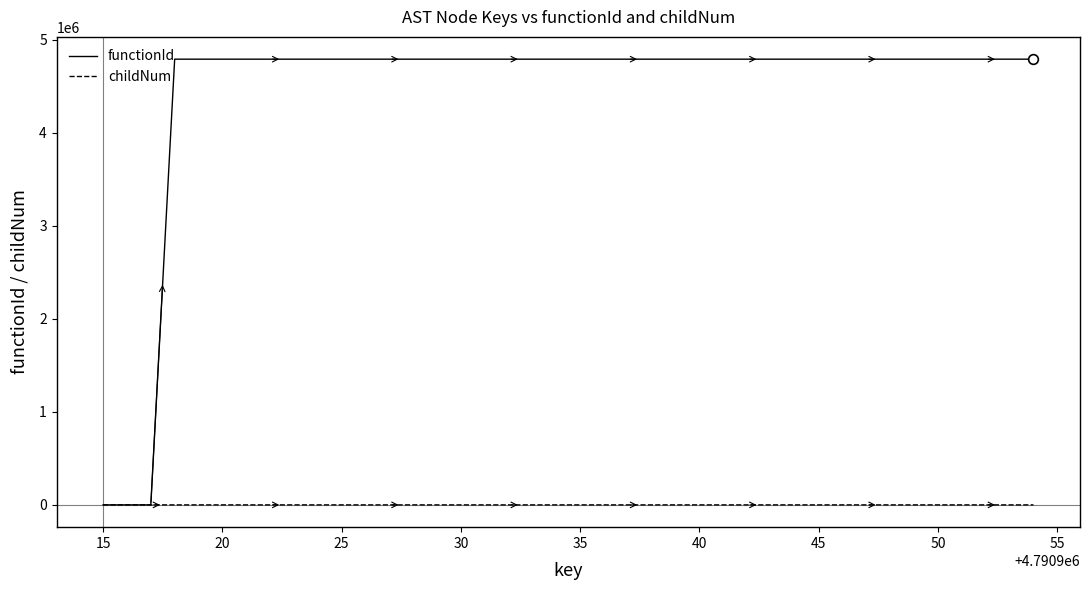

List the series in order of their peak value, highest first.

functionId, childNum